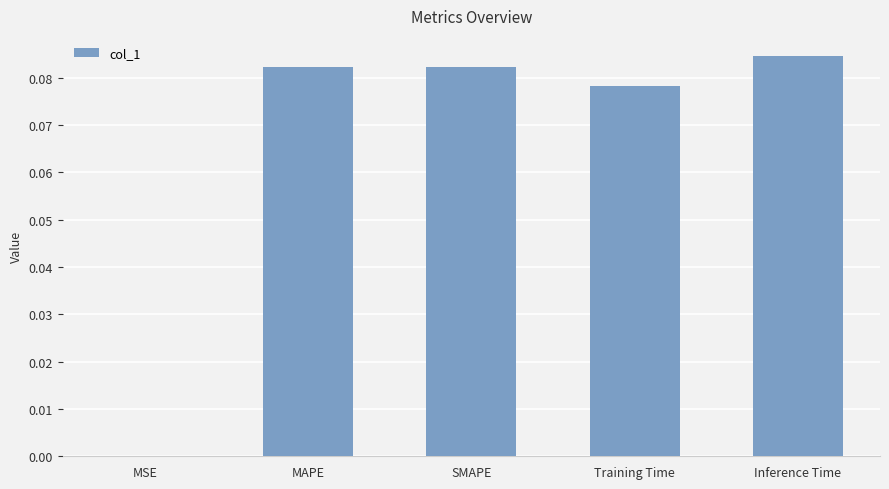

Which label corresponds to the largest value in the chart?

Inference Time